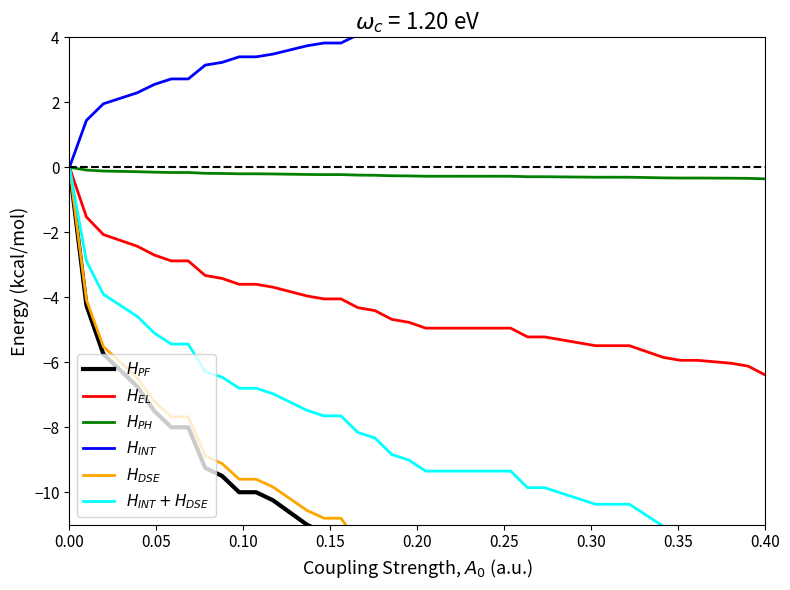

What is the average value of the $H_{EL}$ series?

-4.3